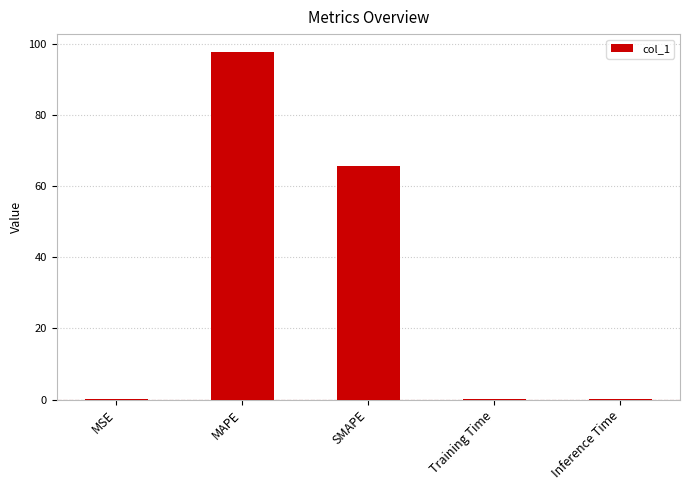

The chart shows a value of 65.7 at SMAPE. True or false?

True